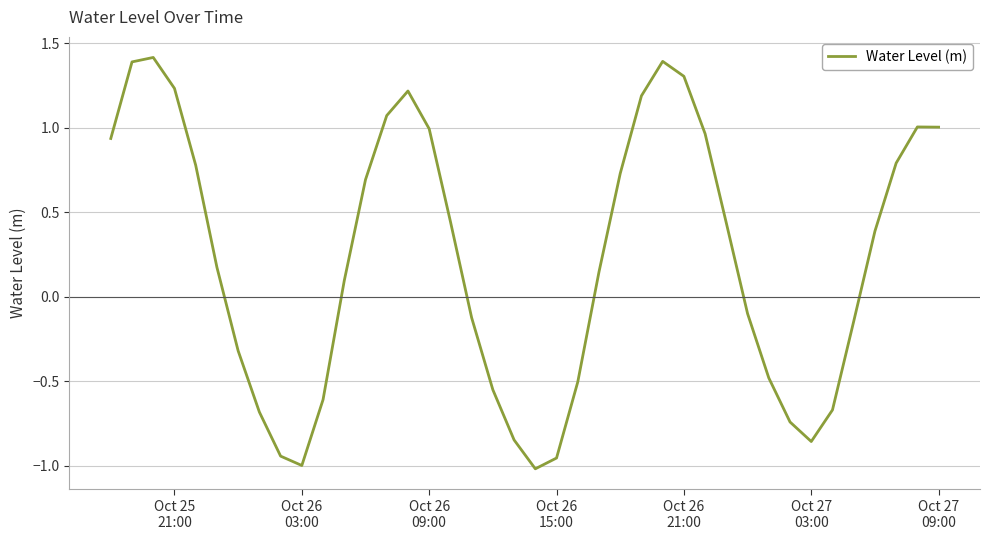

What is the greatest value displayed?

1.4